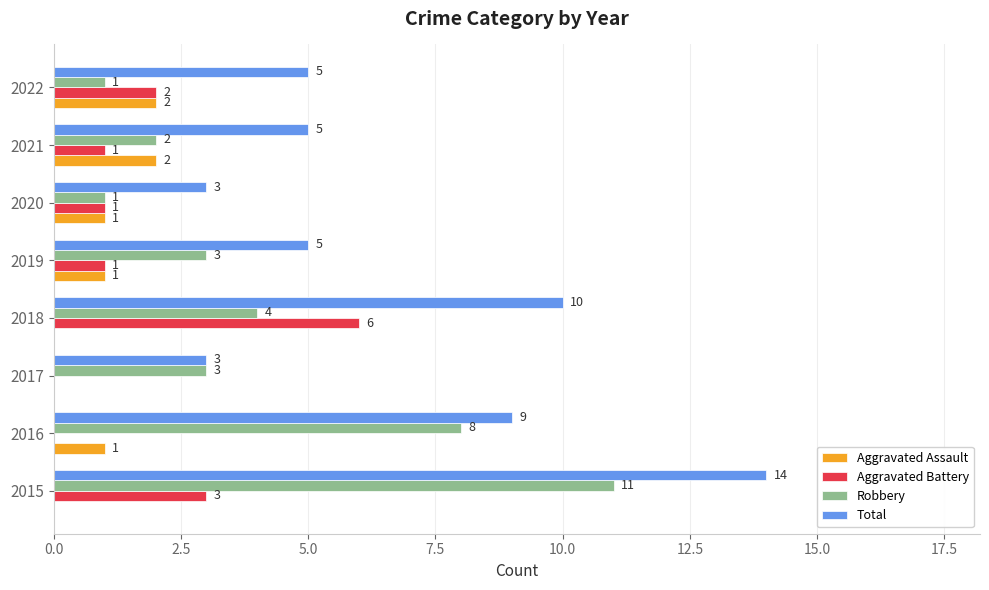

What are all the series names shown in the legend?

Aggravated Assault, Aggravated Battery, Robbery, Total